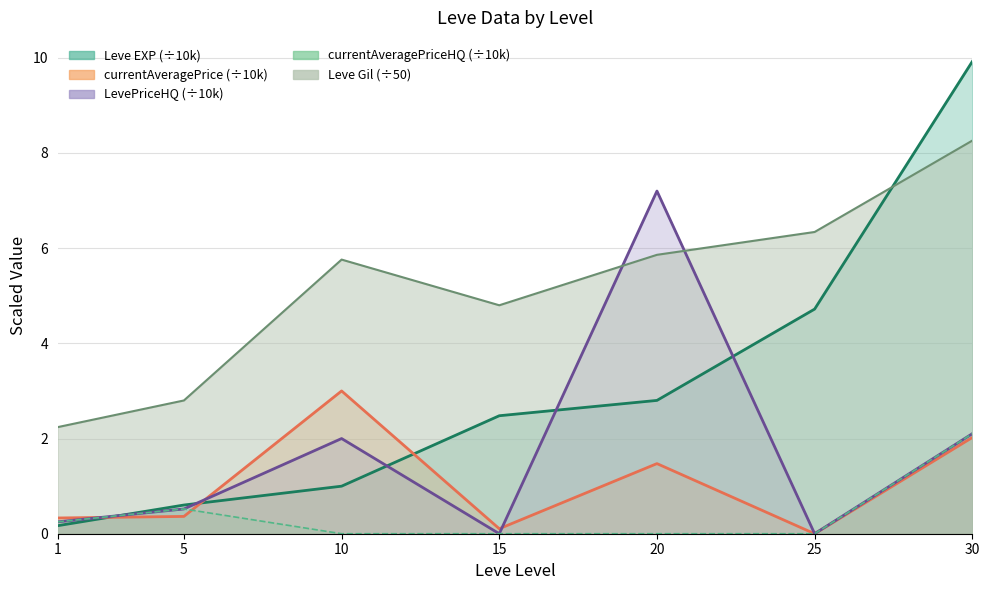

Reading right to left, list all the values displayed in this chart.

Leve EXP line: 9.9	4.7	2.8	2.5	1.0	0.6	0.2
Avg Price line: 2.0	0.0	1.5	0.1	3.0	0.4	0.3
HQ Price line: 2.1	0.0	7.2	0.0	2.0	0.5	0.2
Avg HQ line: 2.1	0.0	0.0	0.0	0.0	0.5	0.2
Leve Gil line: 8.3	6.3	5.9	4.8	5.8	2.8	2.2